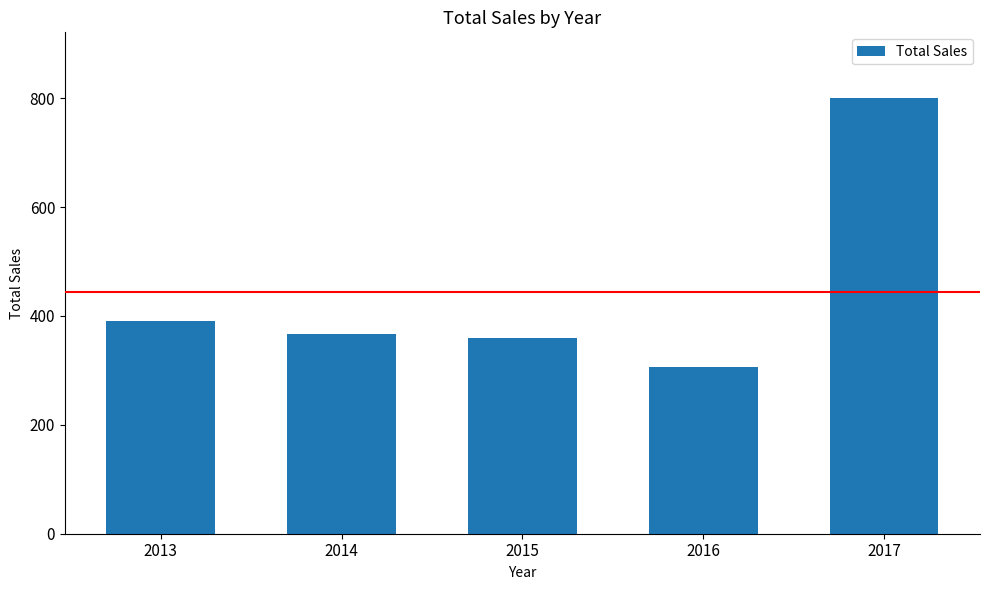

Which label corresponds to the largest value in the chart?

2017